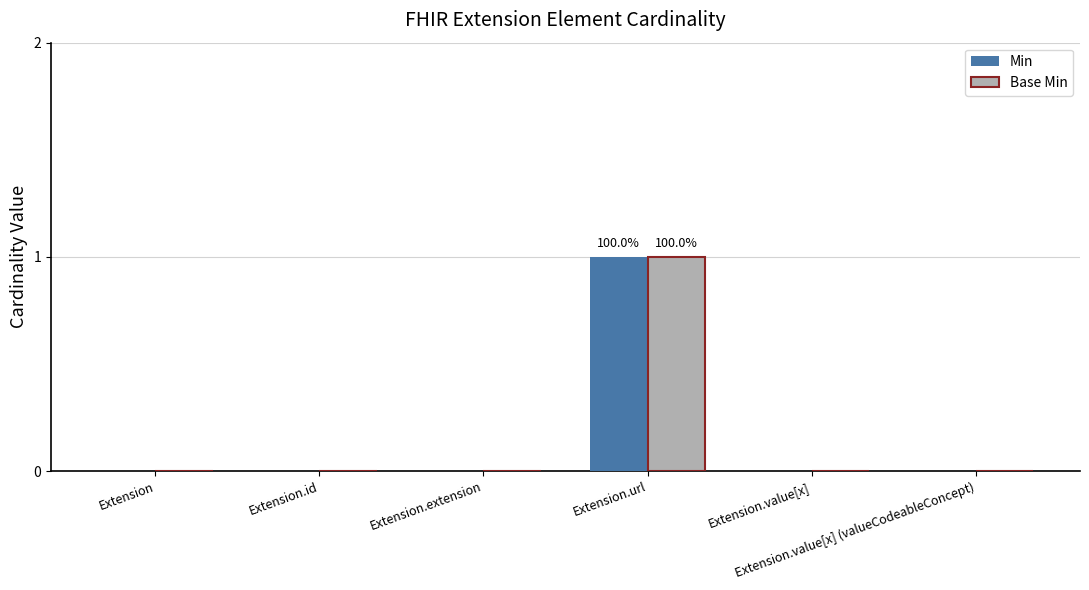

How many series are shown in this chart?

2